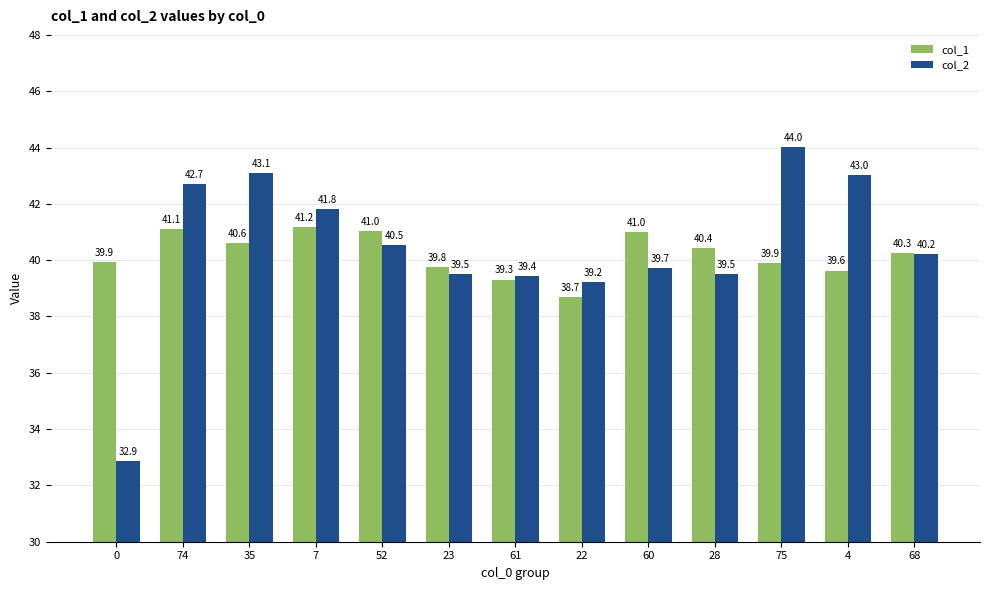

At 75, list the series in order from smallest to largest.

col_1, col_2